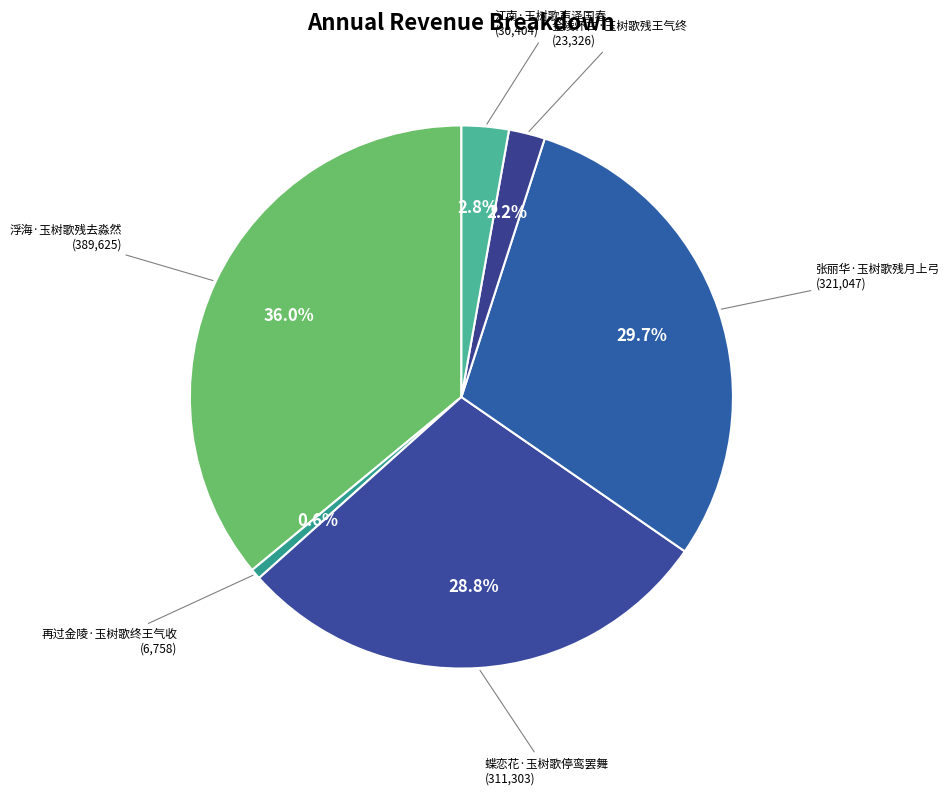

What percentage is NOT represented by 江南·玉树歌声泽国春?

97.2%